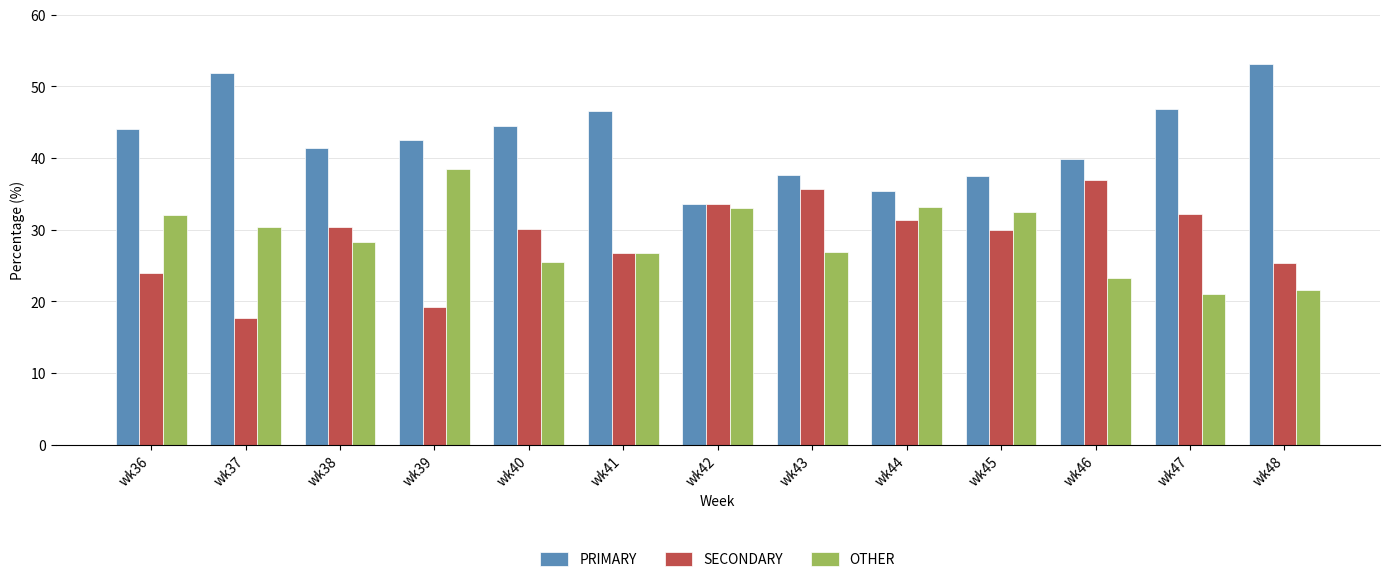

What is the minimum value for PRIMARY?

33.5